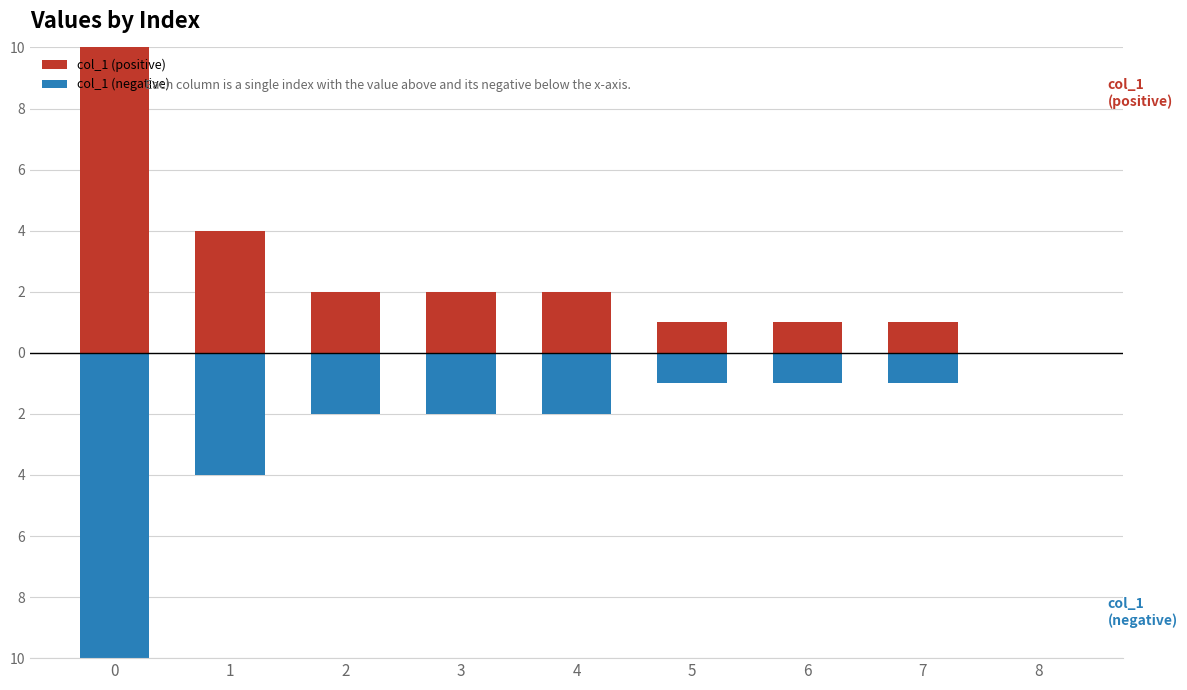

Rank the series by their average value, from highest to lowest.

col_1 (positive), col_1 (negative)